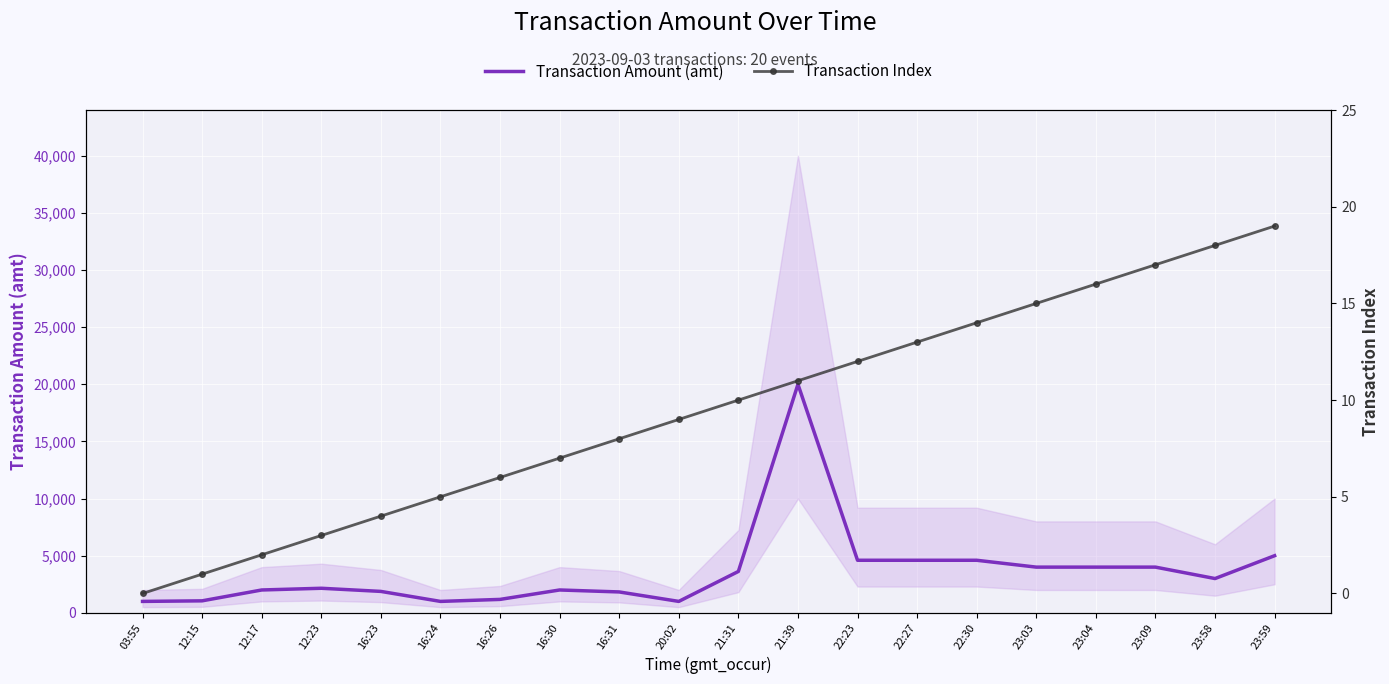

What is the sum of the Transaction Amount (amt) values at 16:26 and 16:31?

3003.0